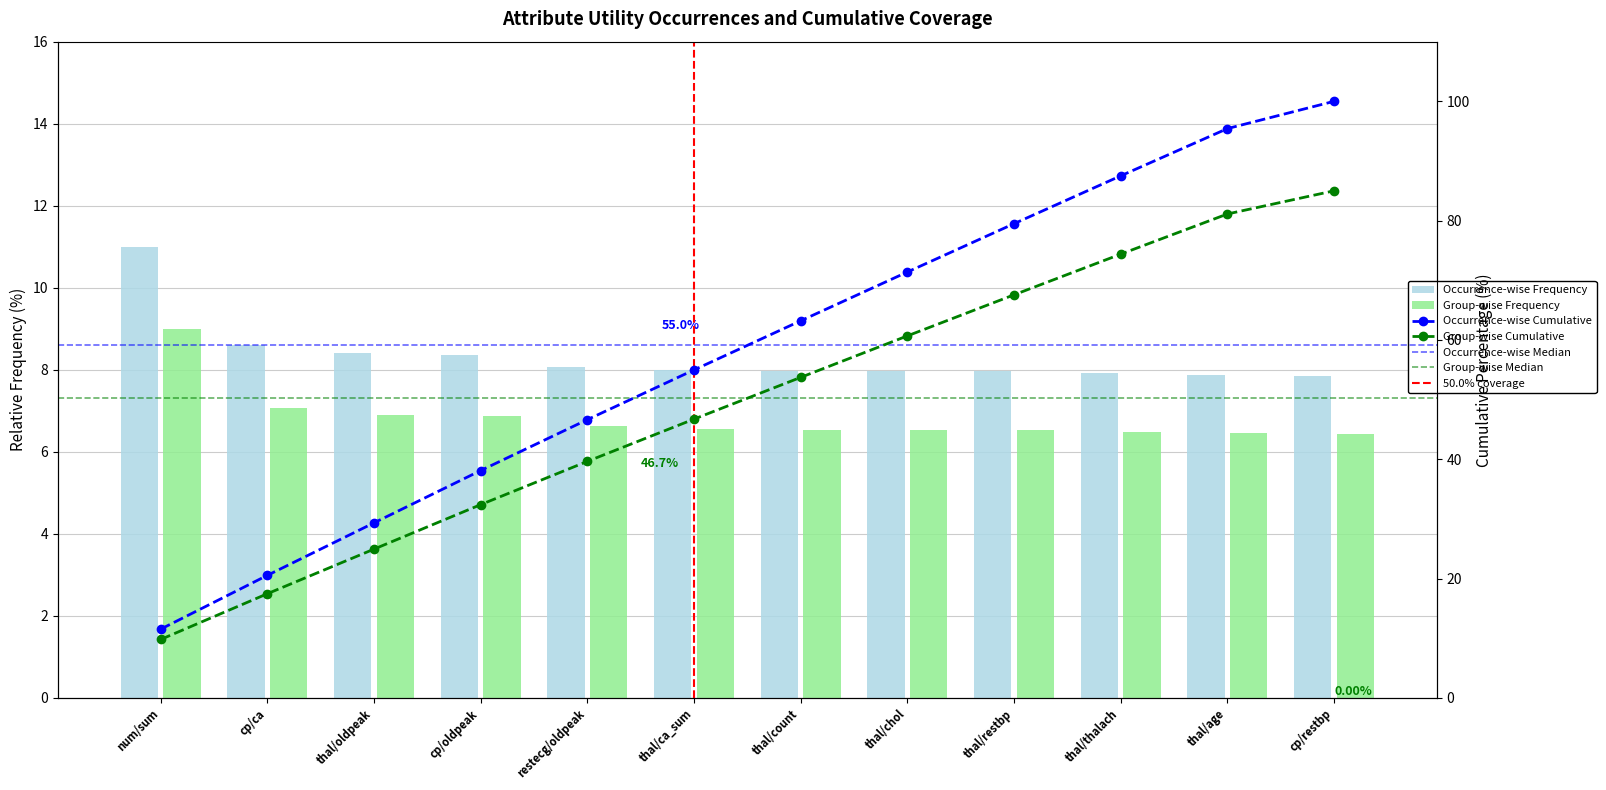

What position from the left is thal/thalach?

10